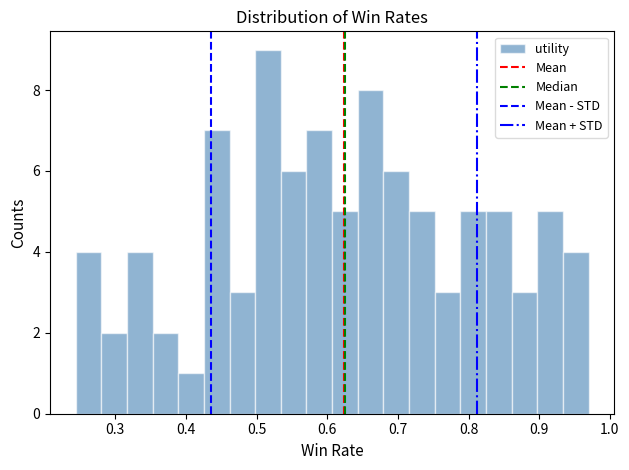

Around what value on the x-axis is the tallest bar? Give the approximate position of its centre, as read against the axis.

0.52